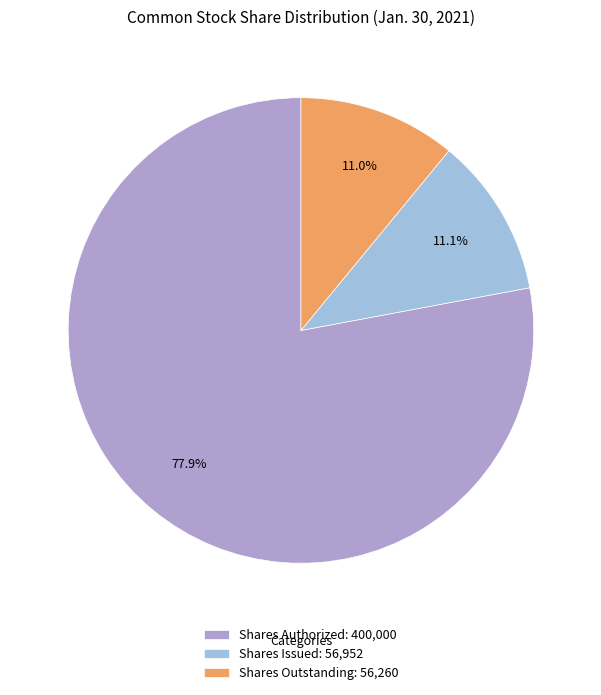

How many slices are in this pie chart?

3